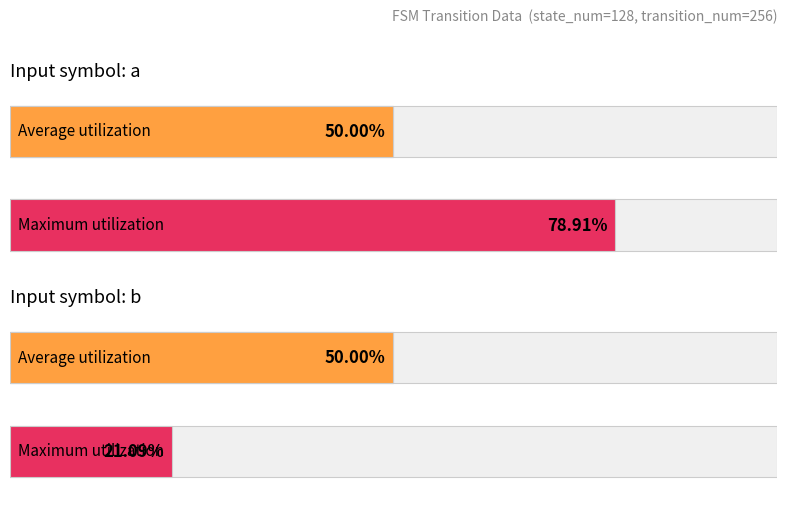

At which label does Average utilization reach its minimum?

input b